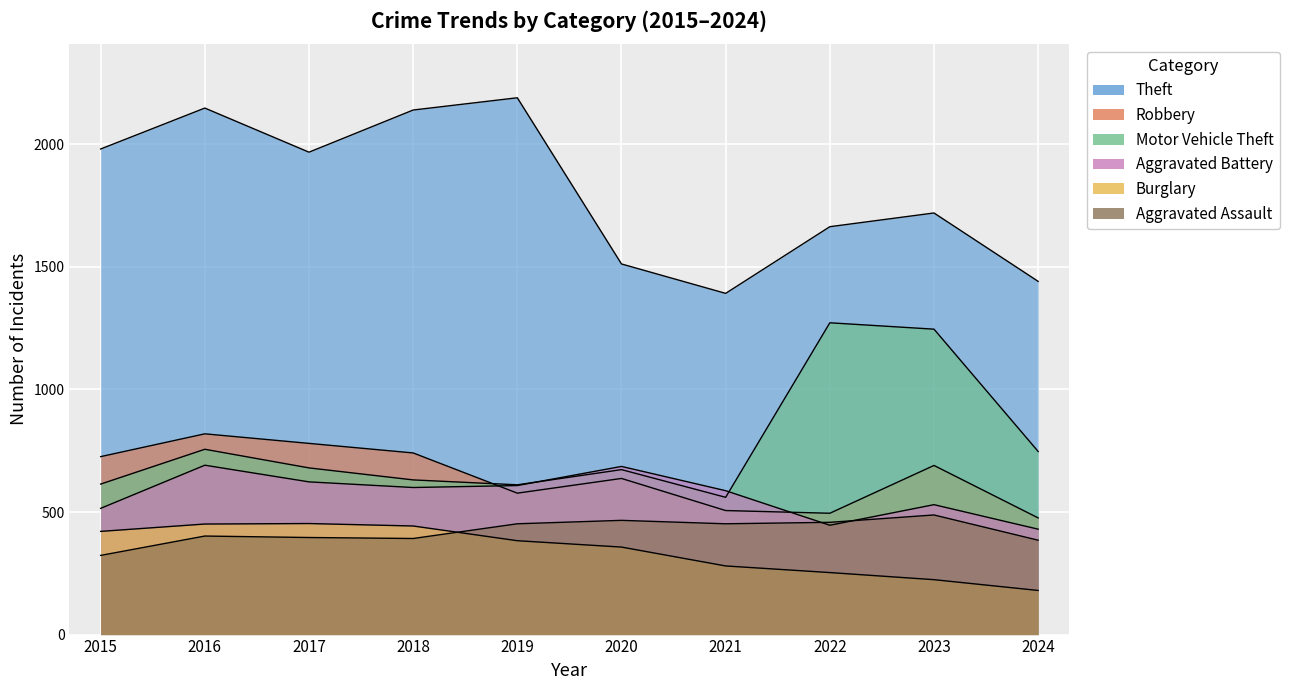

Which series has the largest total across all categories?

Theft